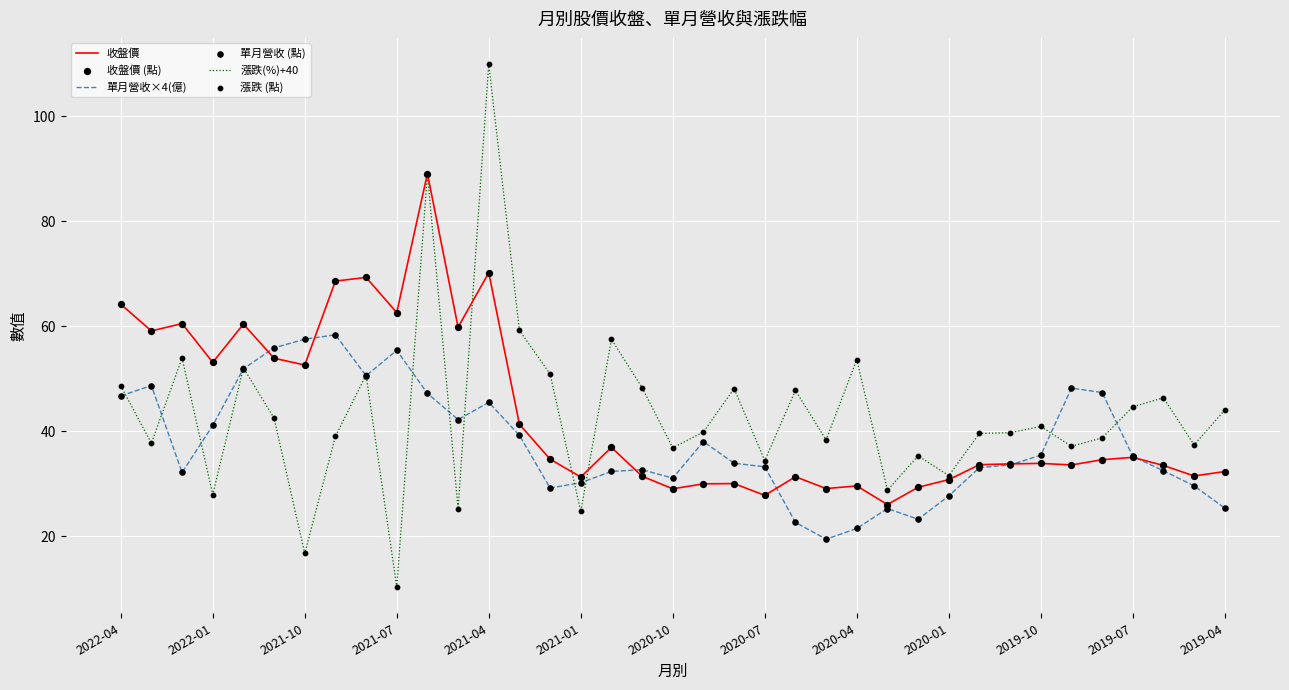

Rank the series by their maximum value, from lowest to highest.

單月營收×4(億), 收盤價, 漲跌(%)+40